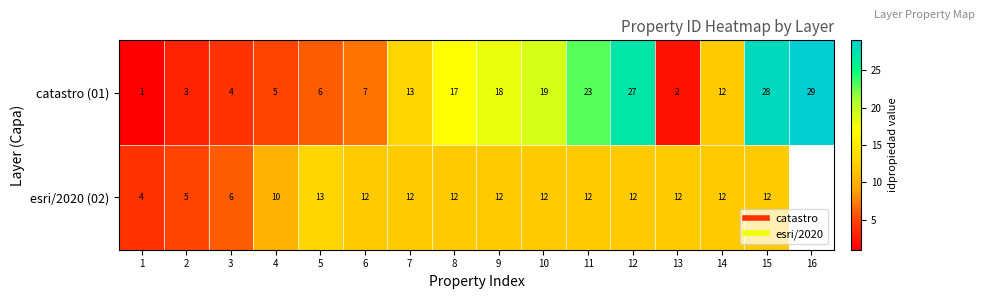

At which category is the sum across all series the highest?

15